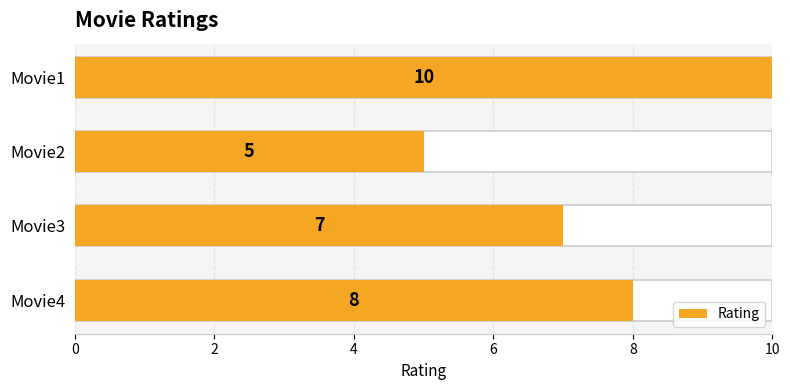

Are the bars grouped side by side (vs. stacked)?

No